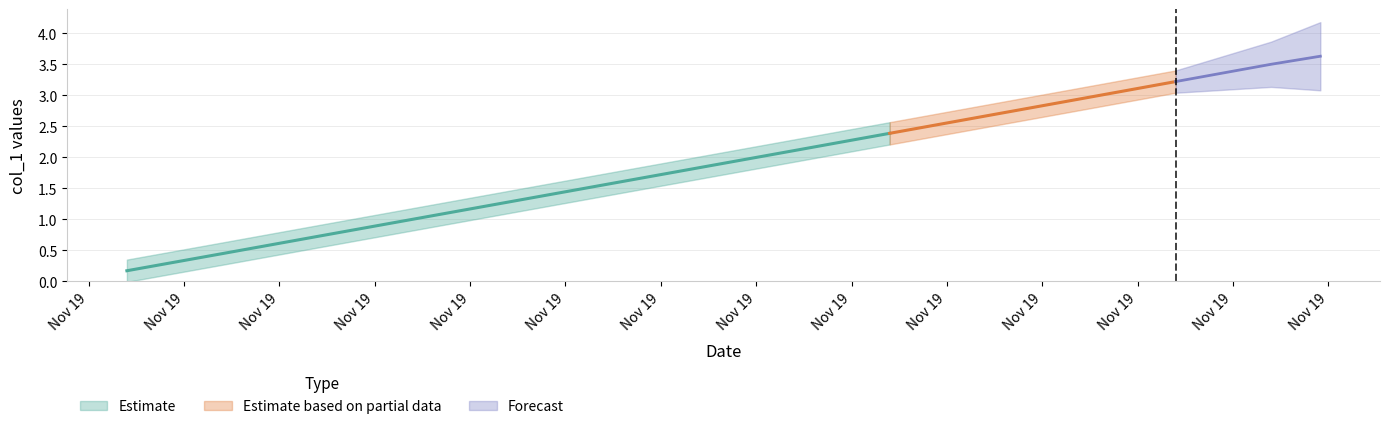

What position from the left is 1637329200.0?

4